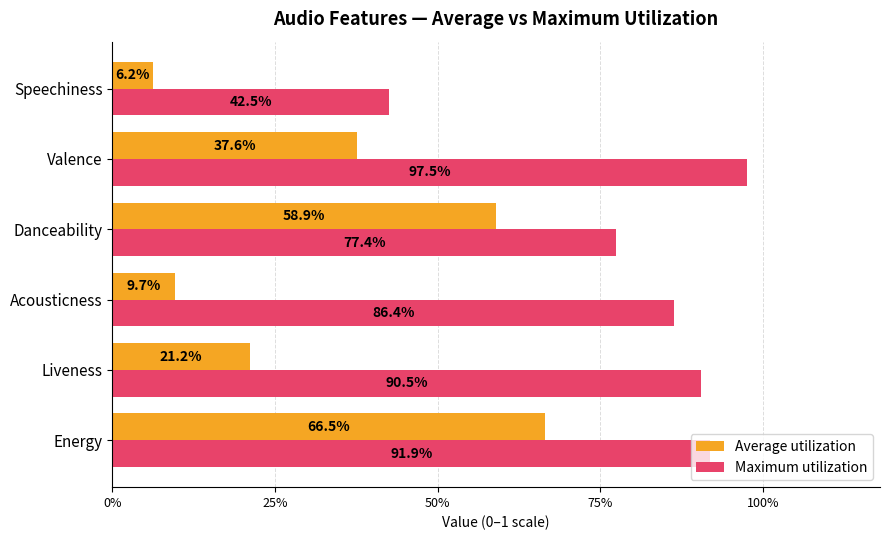

What are all the series names shown in the legend?

Average utilization, Maximum utilization